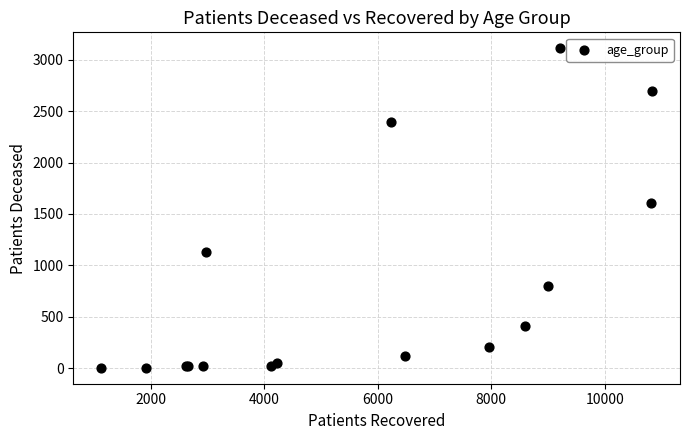

What Y value in the scatter plot is closest to 1557?

1605